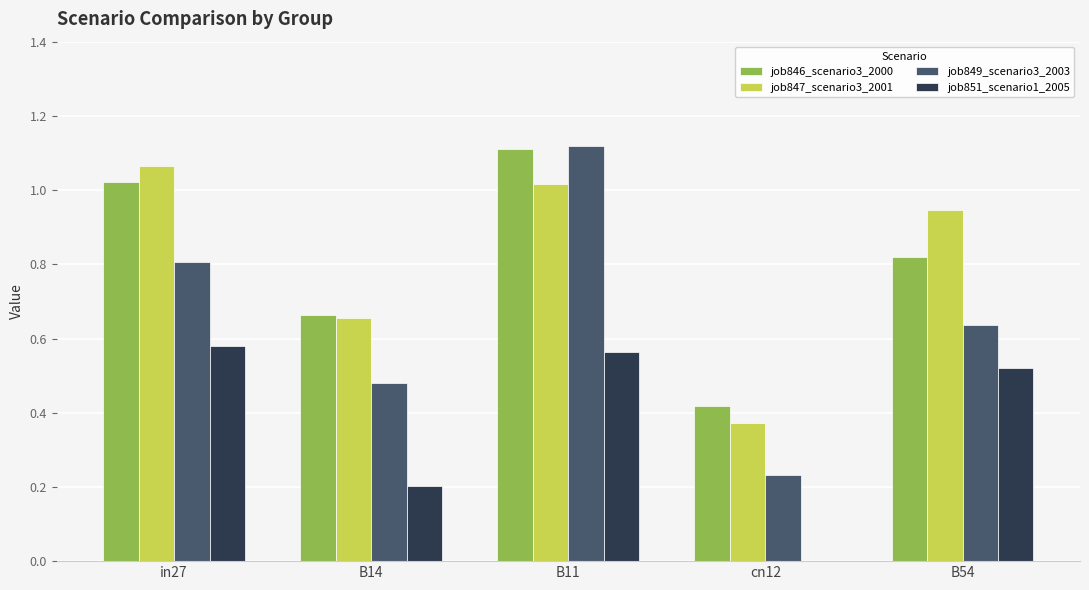

Is it true that job849_scenario3_2003 equals 0.9 at B14?

False